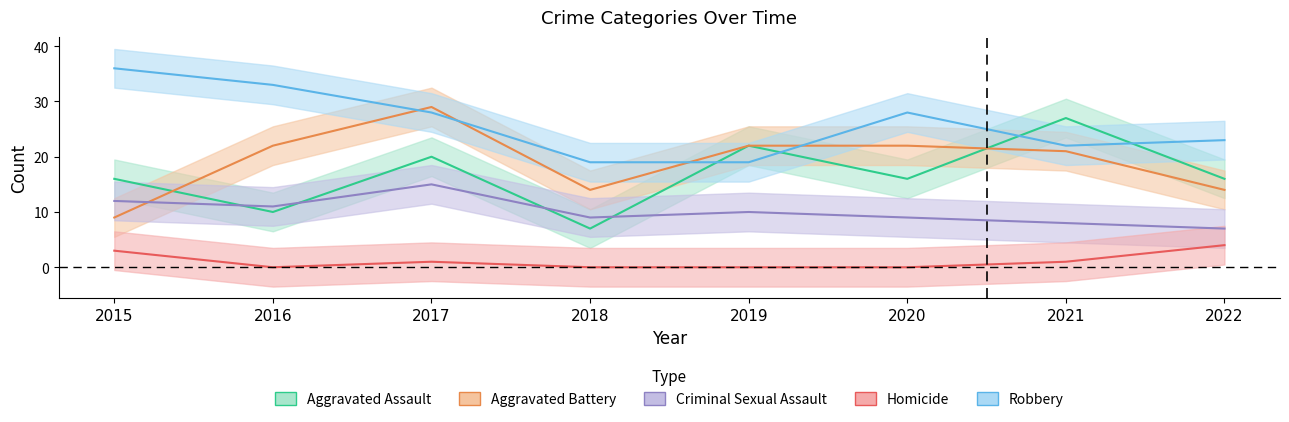

Is the value of Aggravated Assault at 2017 greater than the value of Homicide at 2015?

Yes